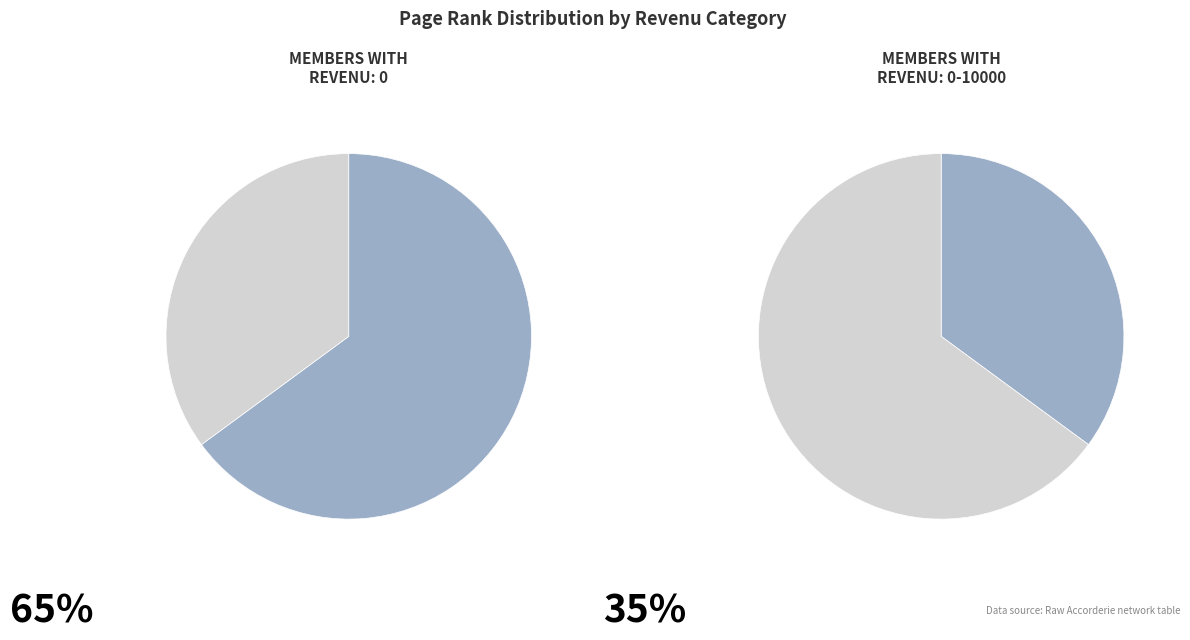

Rank the categories by value from highest to lowest.

0, 0-10000